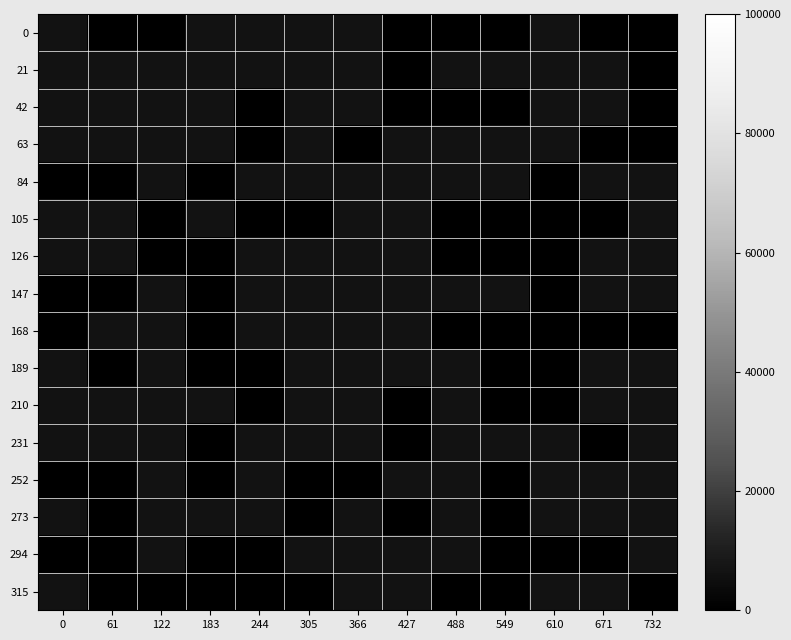

At 610, list the series in order from smallest to largest.

84, 105, 126, 147, 168, 189, 210, 294, 0, 63, 273, 315, 21, 42, 231, 252